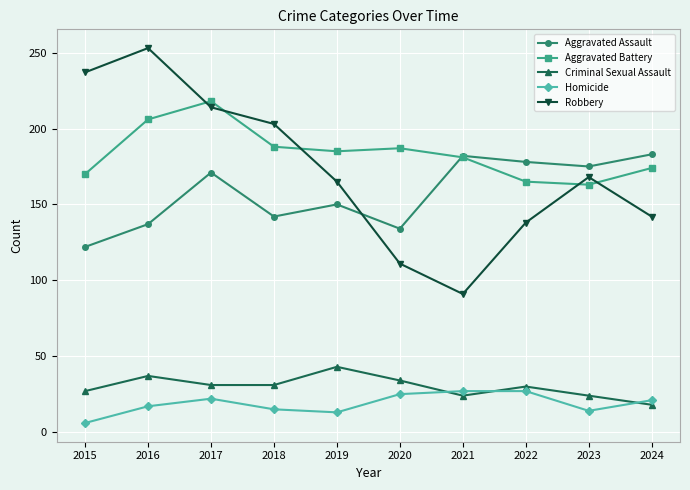

What is the difference between the second highest and second lowest values in the Robbery series?

126